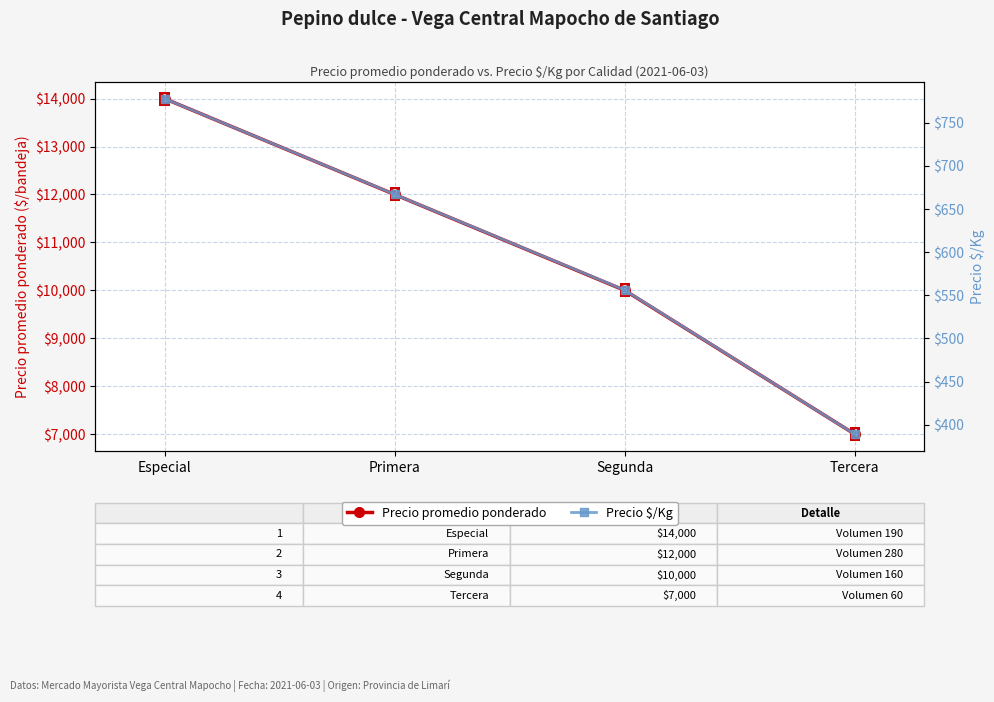

True or false: Precio promedio ponderado has more than 0 interior local peaks.

False